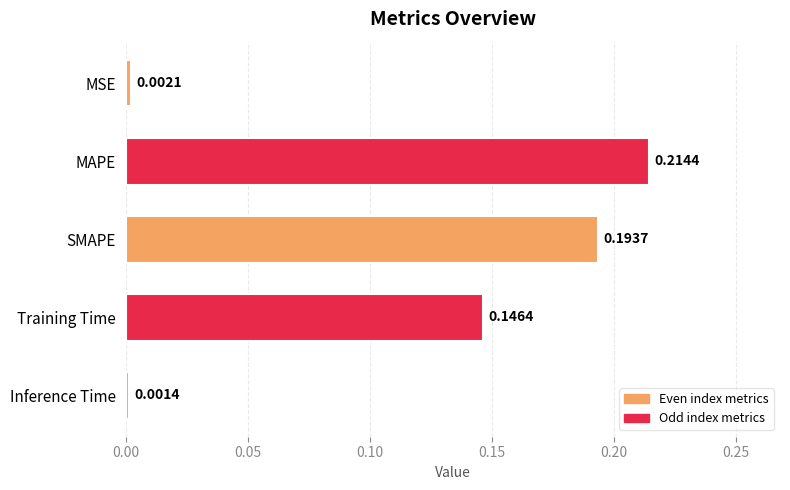

Between SMAPE and MAPE, which is larger?

MAPE